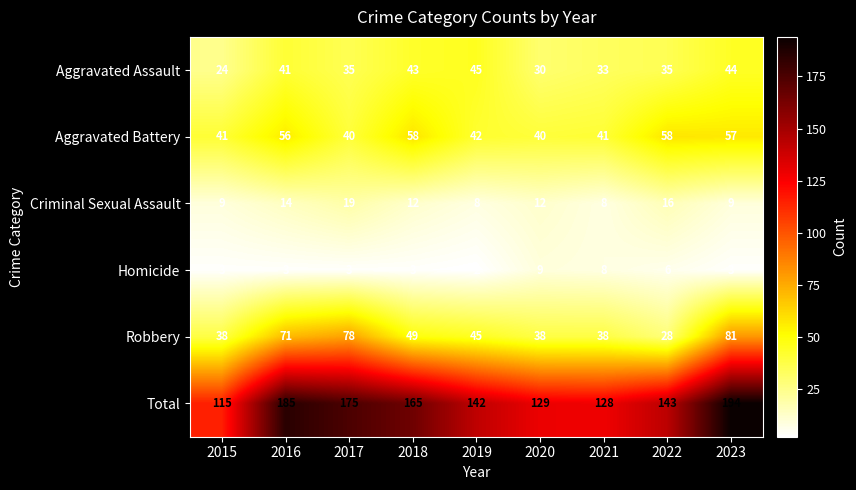

What is the average value of the Homicide series?

4